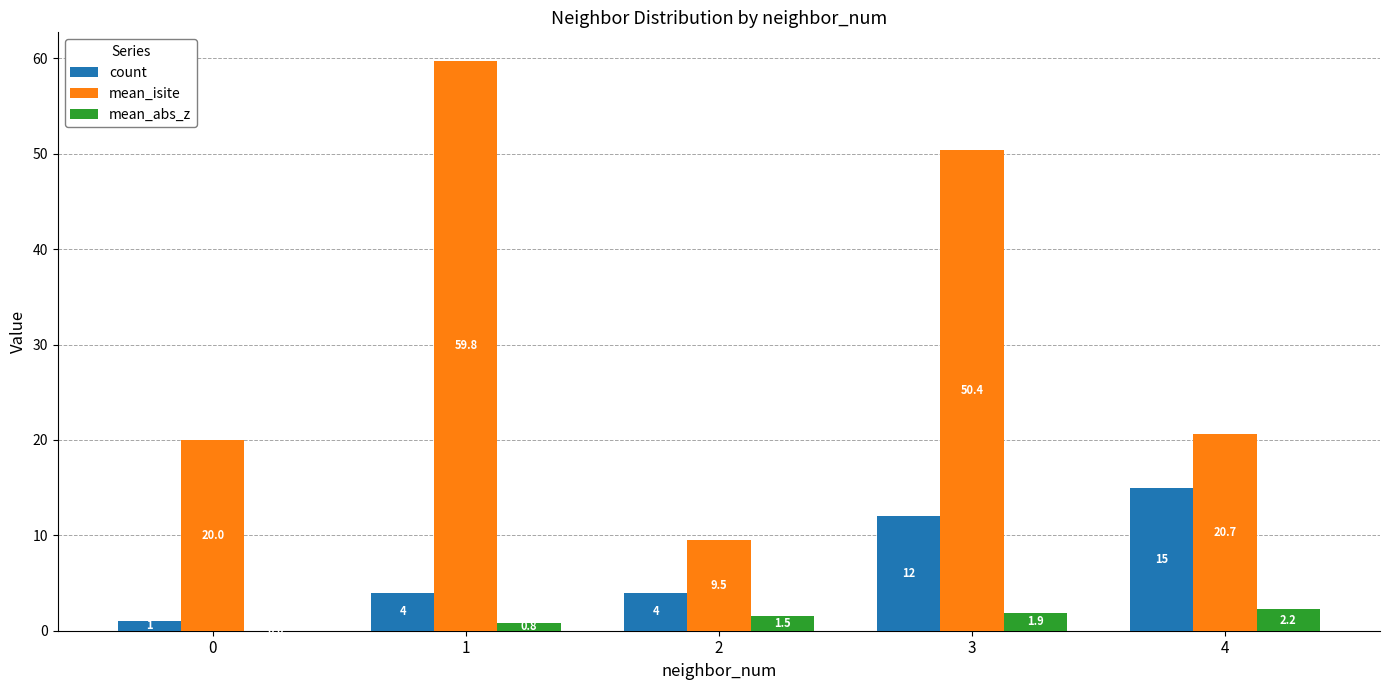

What is the greatest value displayed?

59.8